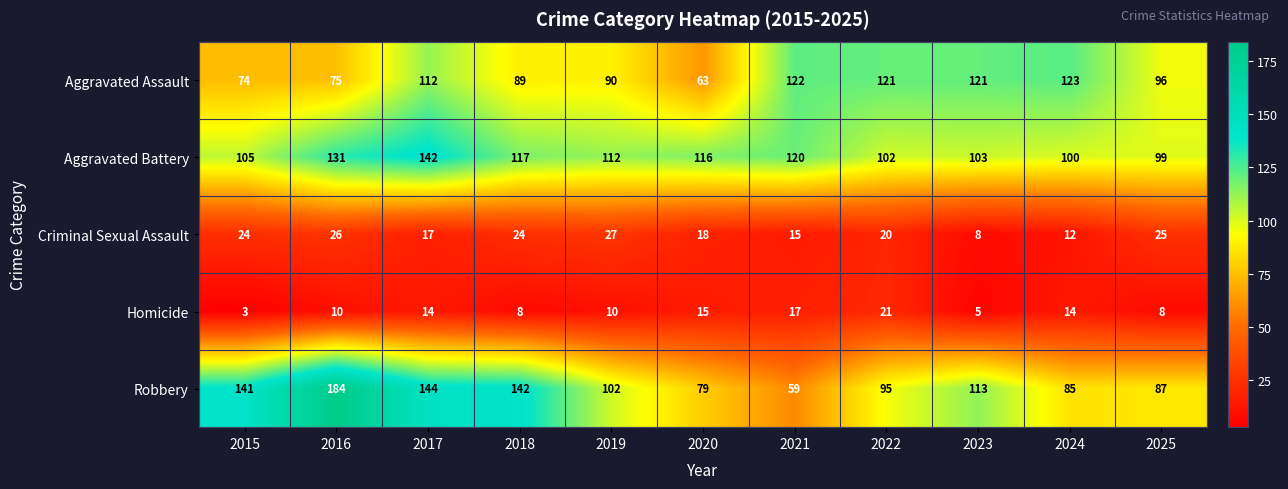

Count the number of data series in this chart.

5